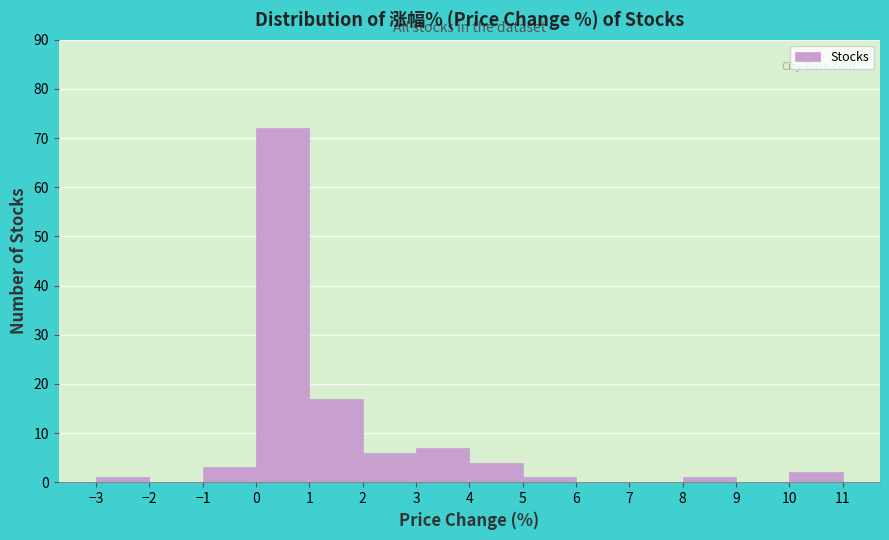

How tall is the bar that spans -1 to 0 on the x-axis? The values are not printed on the chart, so give them approximately, as read against the axis.

3